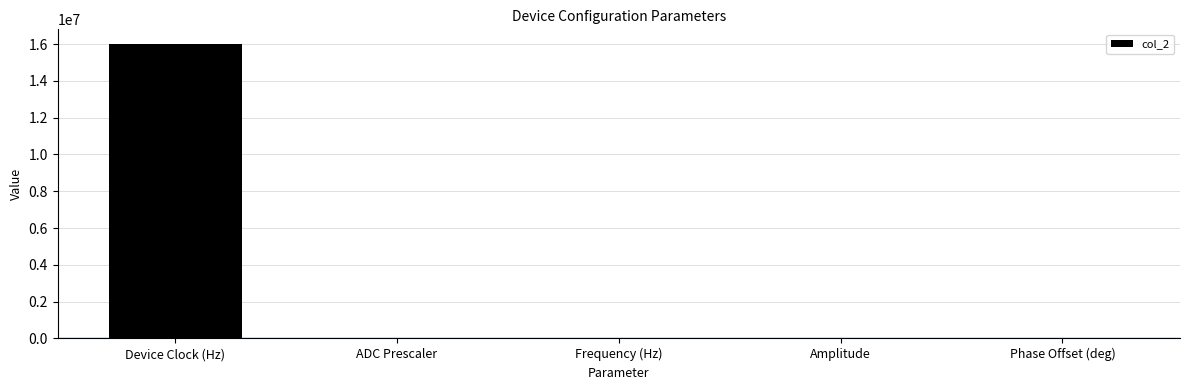

Is it true that the value at Device Clock (Hz) is 28630178?

False